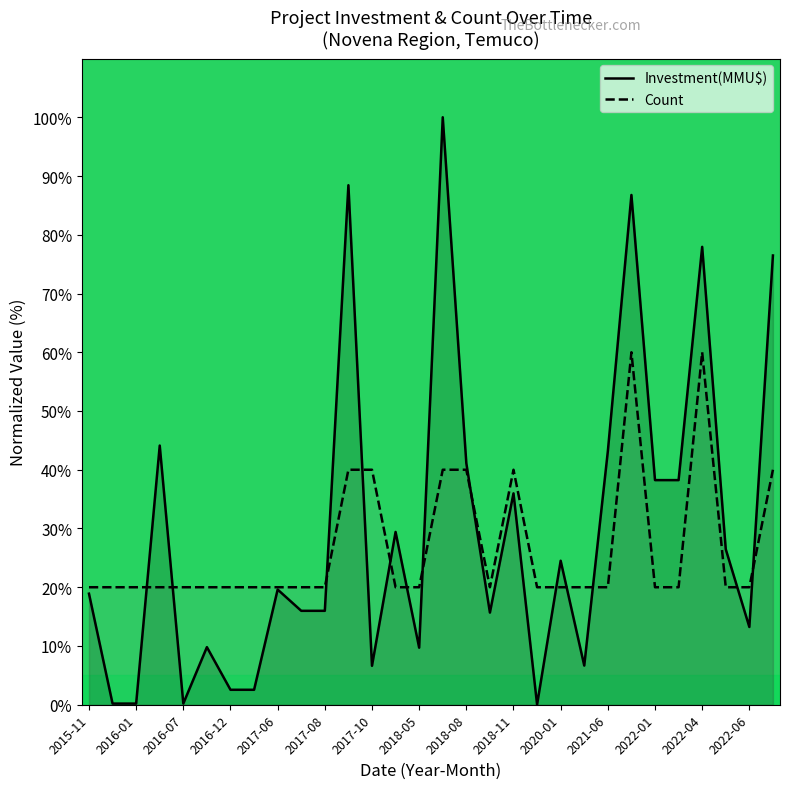

What is the total value across all series at 2017-08?

36.0